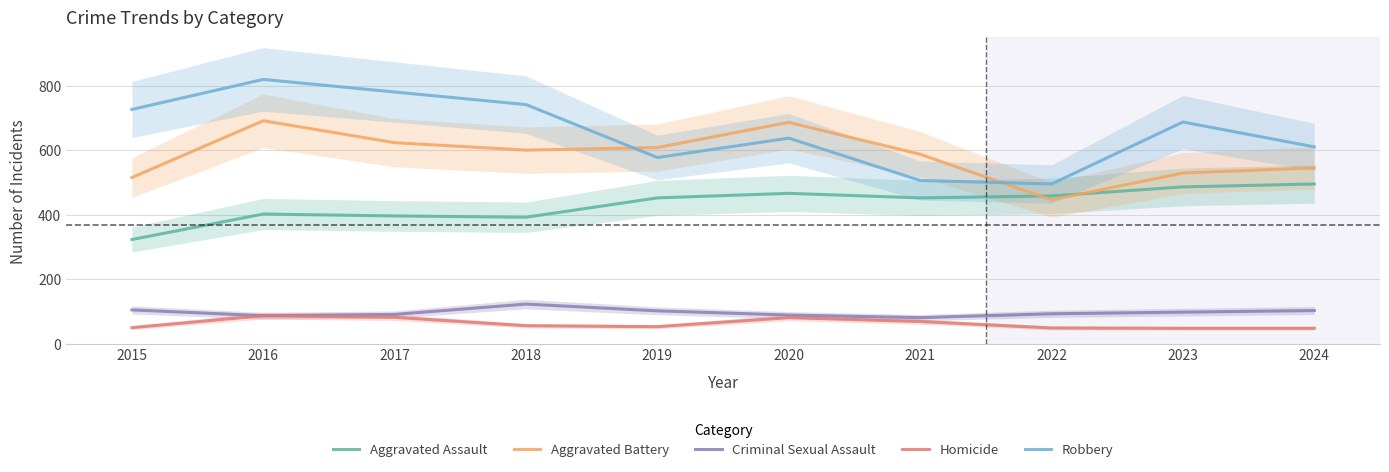

What is the highest value of the Aggravated Assault series?

495